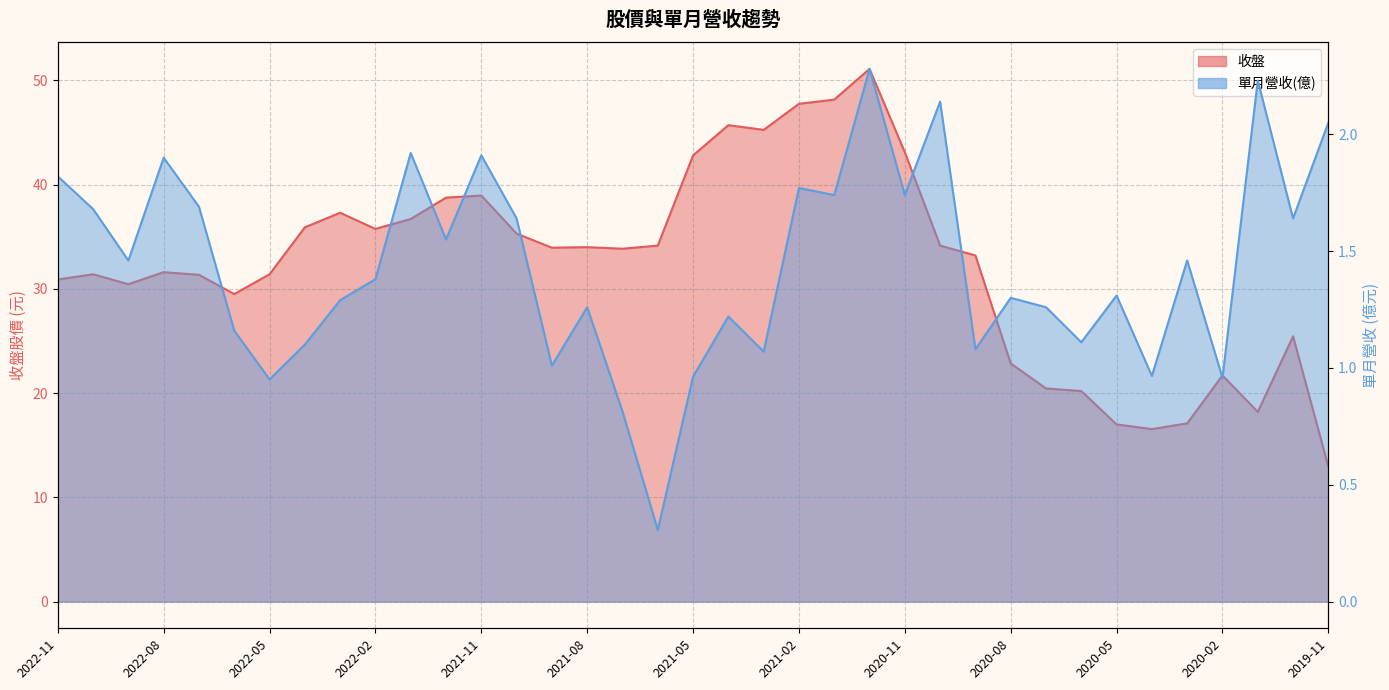

How many data points does each series have?

37